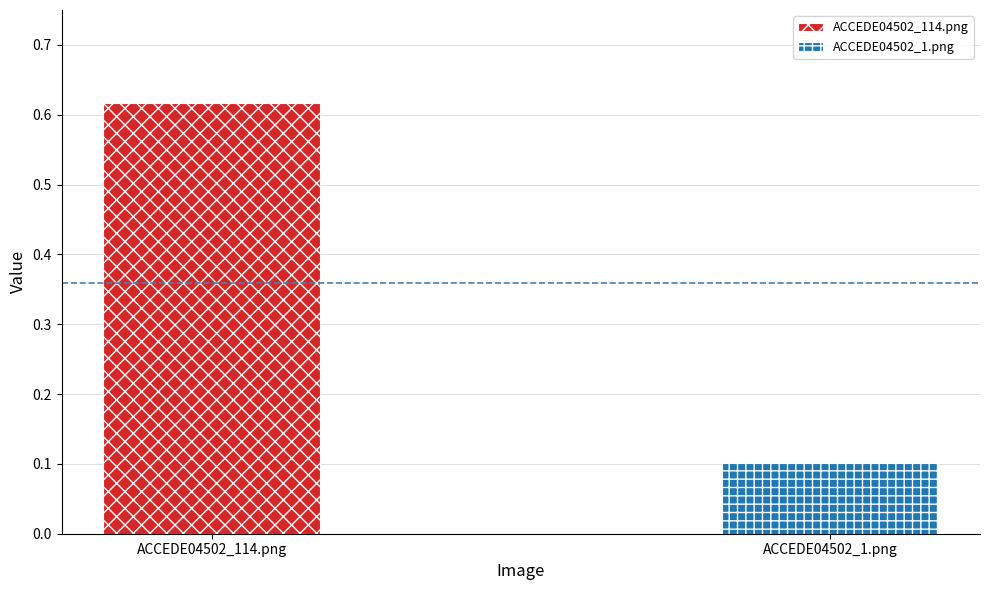

What is the difference between the maximum and minimum values?

0.5